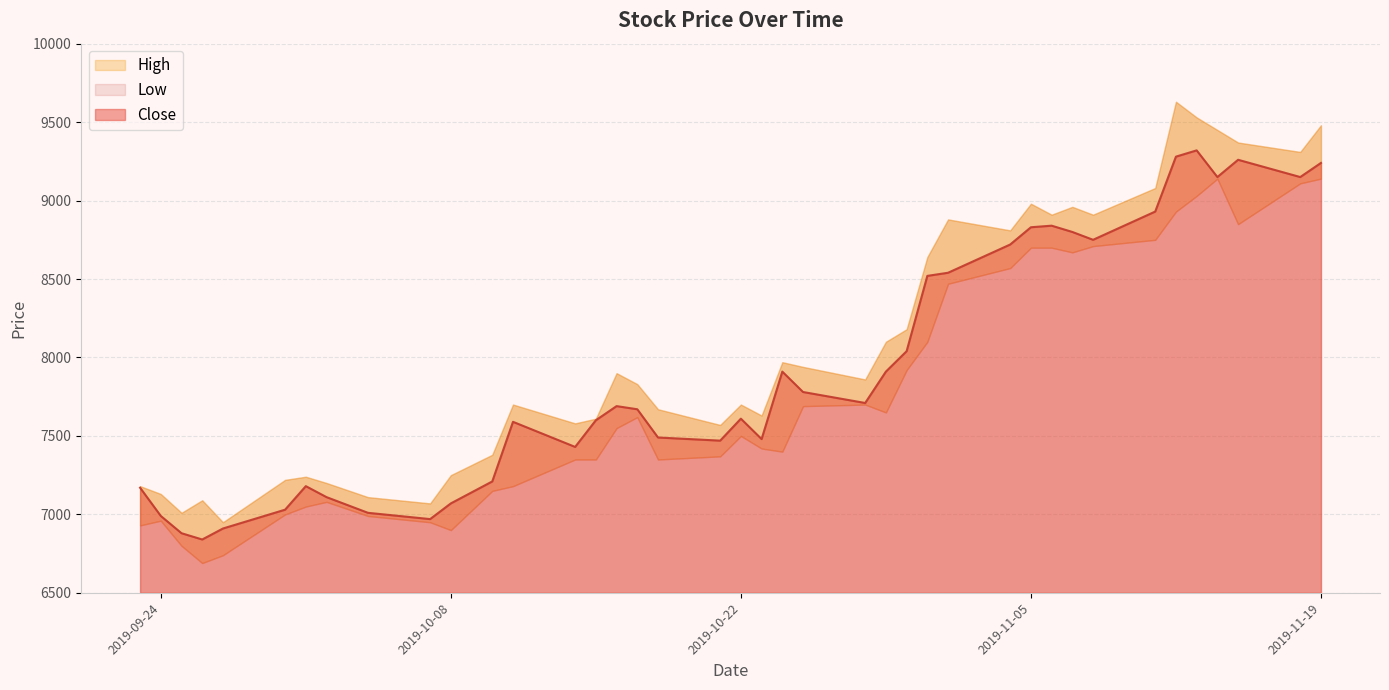

Which category has the lowest value in the High series?

2019-09-27